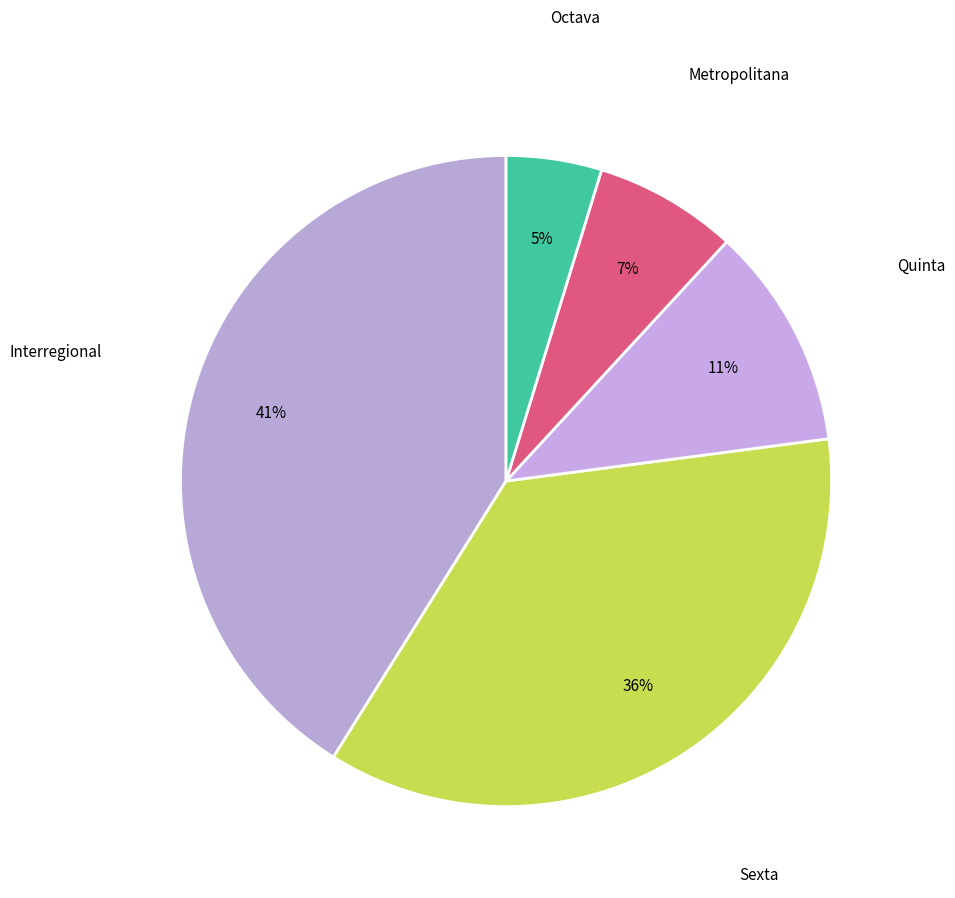

Is Quinta the majority of the pie?

No